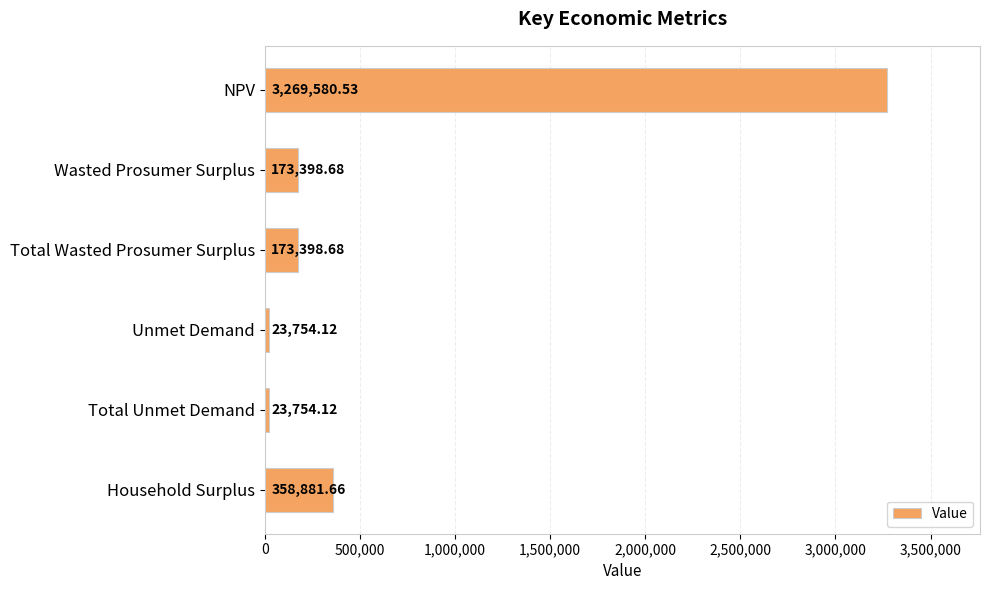

What is the label of the 1st bar from the top?

NPV